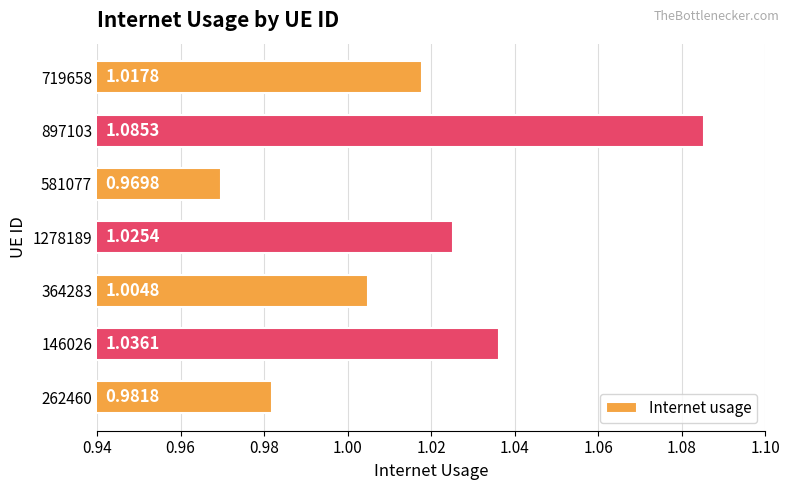

What is the sum of the values at 719658 and 581077?

2.0